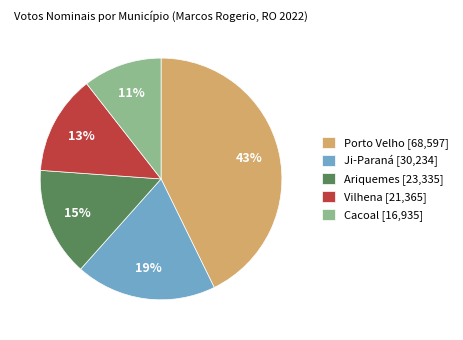

To the nearest percent, what is the difference between the largest and smallest slice percentages?

32%